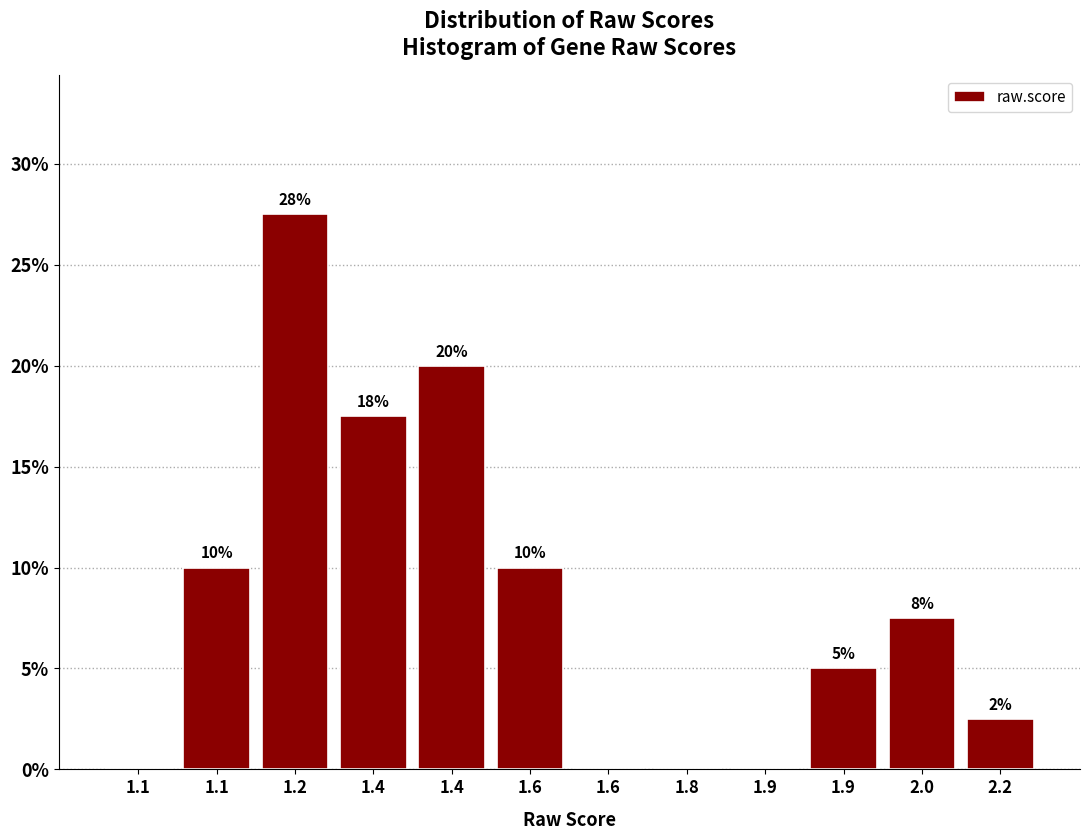

Count the number of categories in the chart.

12